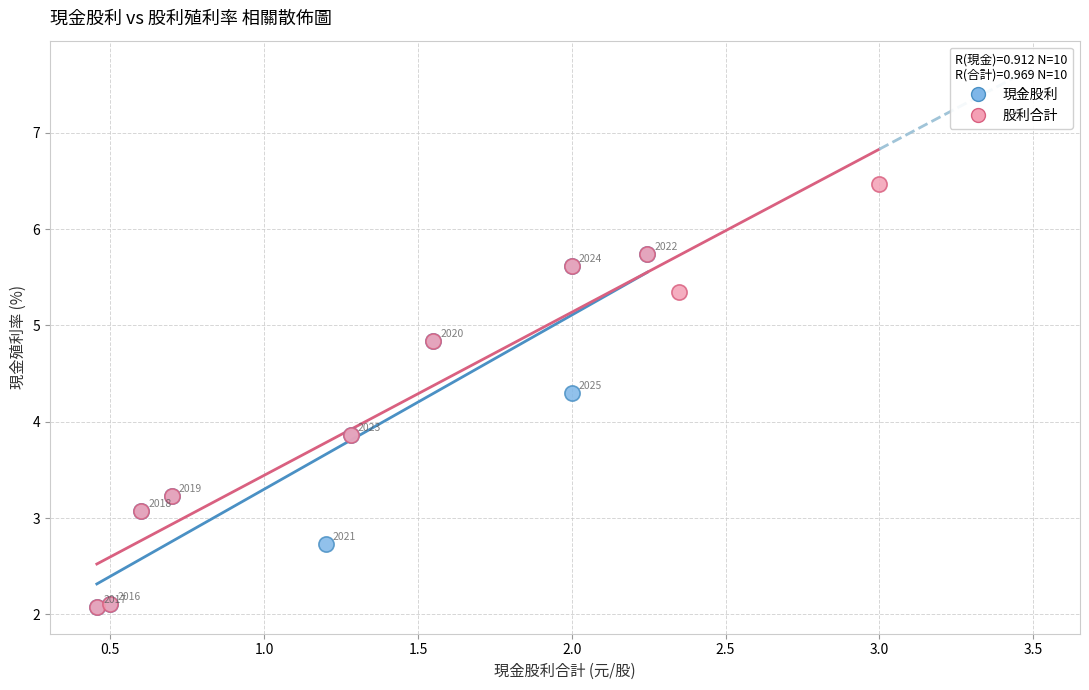

Which series has the largest Y range (max minus min)?

股利合計